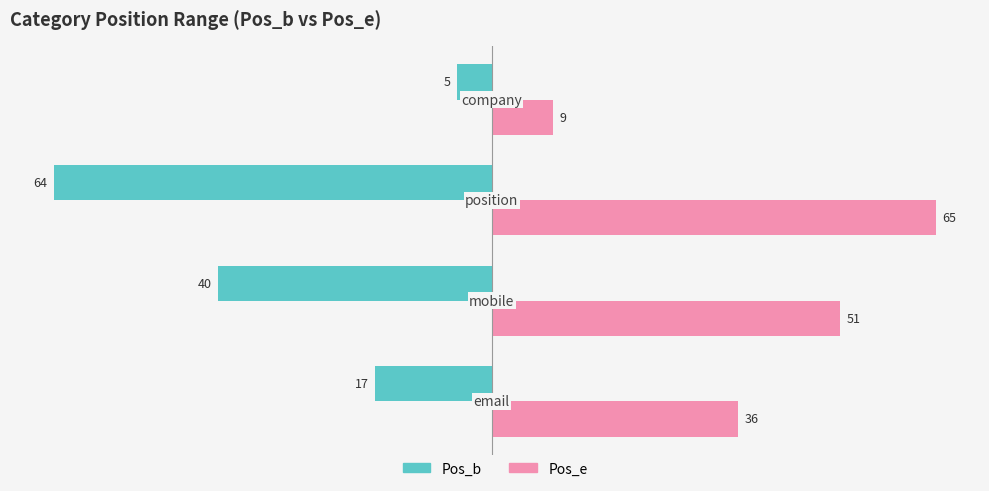

What is the lowest value of the Pos_e series?

9